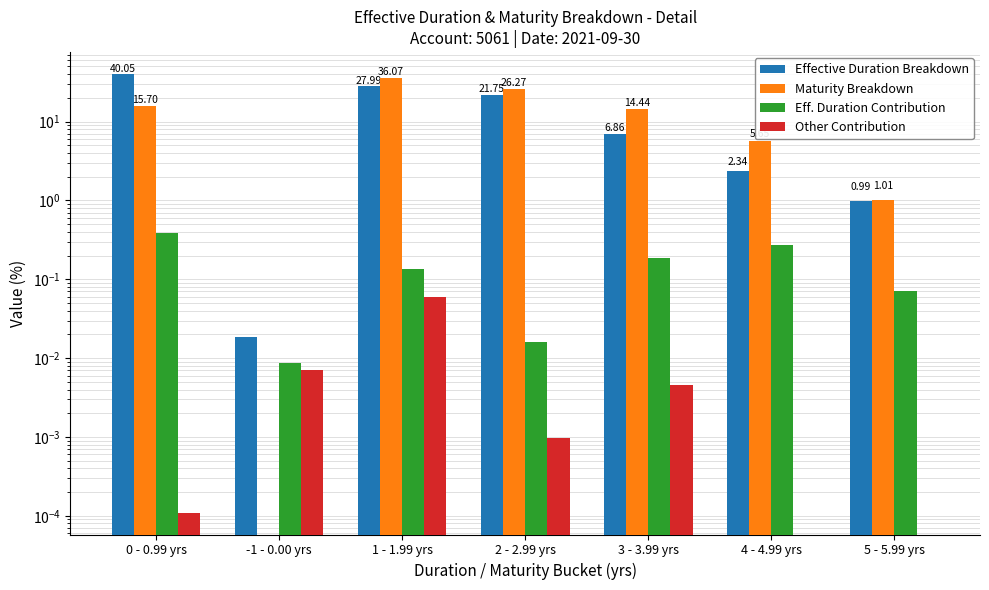

True or false: Effective Duration Breakdown has a value of 6.9 at 3 - 3.99 yrs.

True